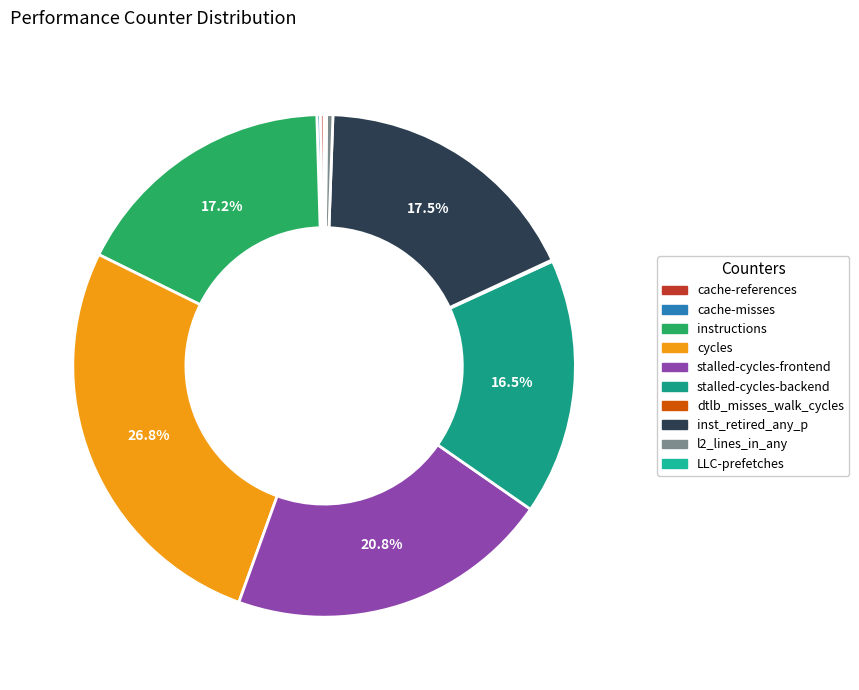

How many segments does this pie chart have?

10